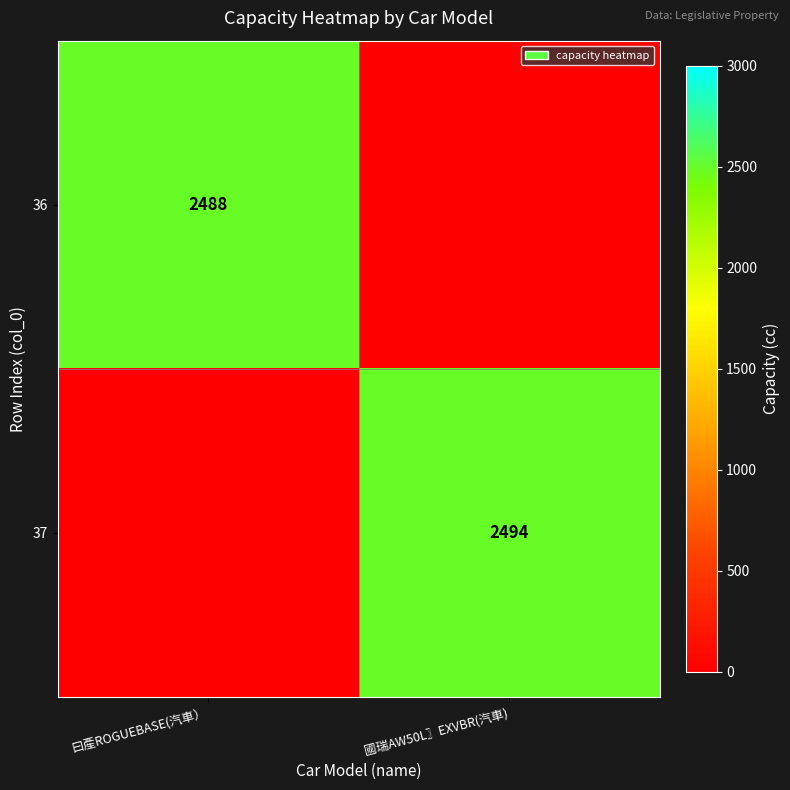

Is it true that 37 equals 2494 at 國瑞AW50L〗EXVBR(汽車)?

True